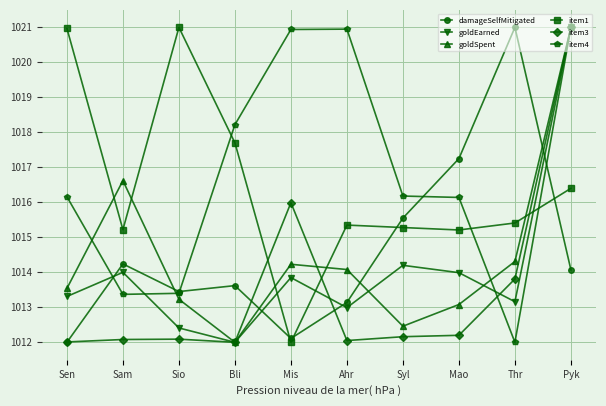

Rank the series at Sam from lowest to highest value.

item3, item4, goldEarned, damageSelfMitigated, item1, goldSpent